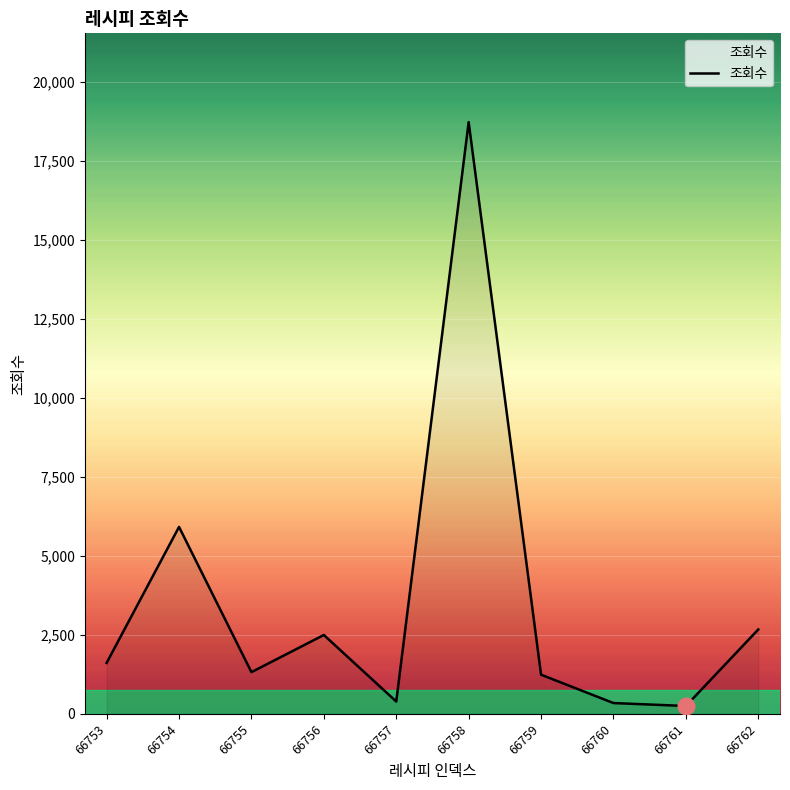

What is the difference between the maximum and minimum values?

18469